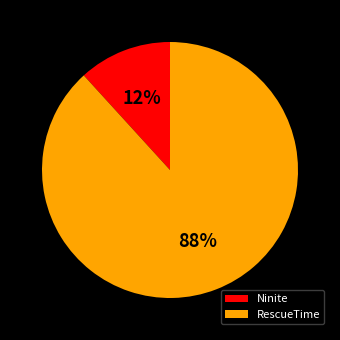

How many slices are in this pie chart?

2